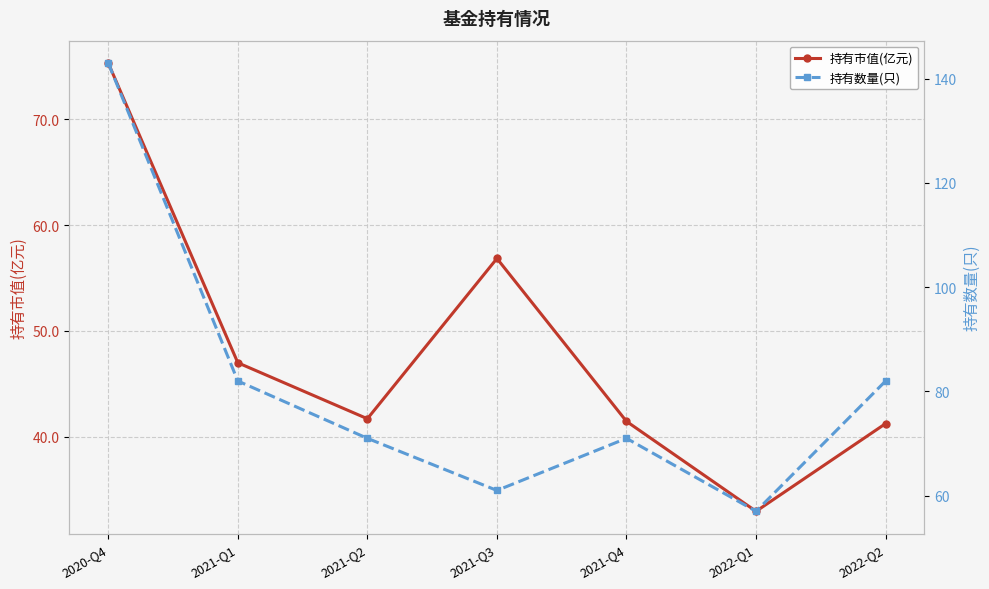

Read the 持有市值(亿元) value at 2022-Q1.

32.9